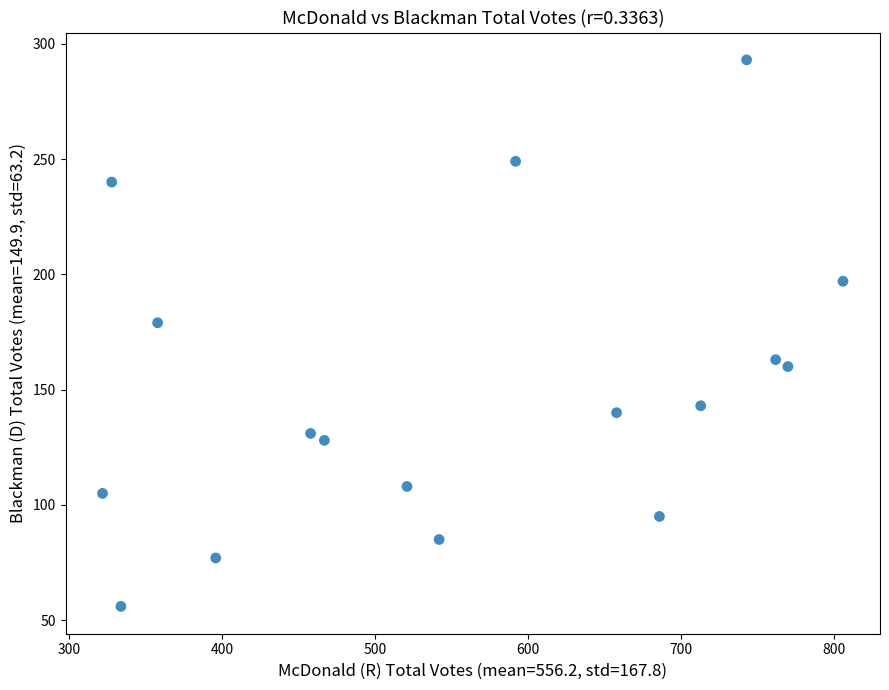

What is the range of X values (max minus min)?

484